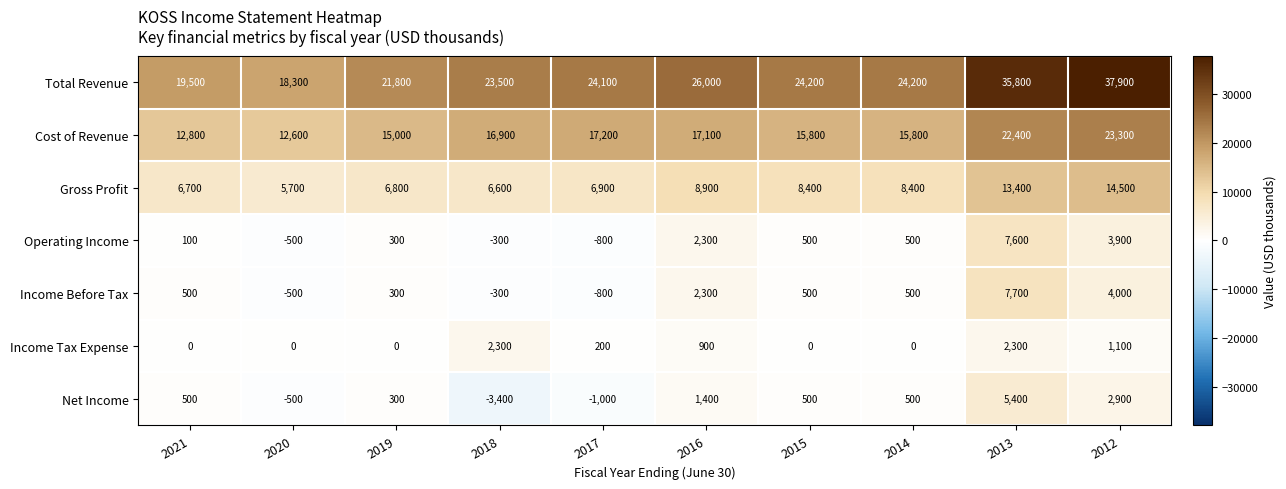

The Operating Income series shows 7600 at 2013. True or false?

True